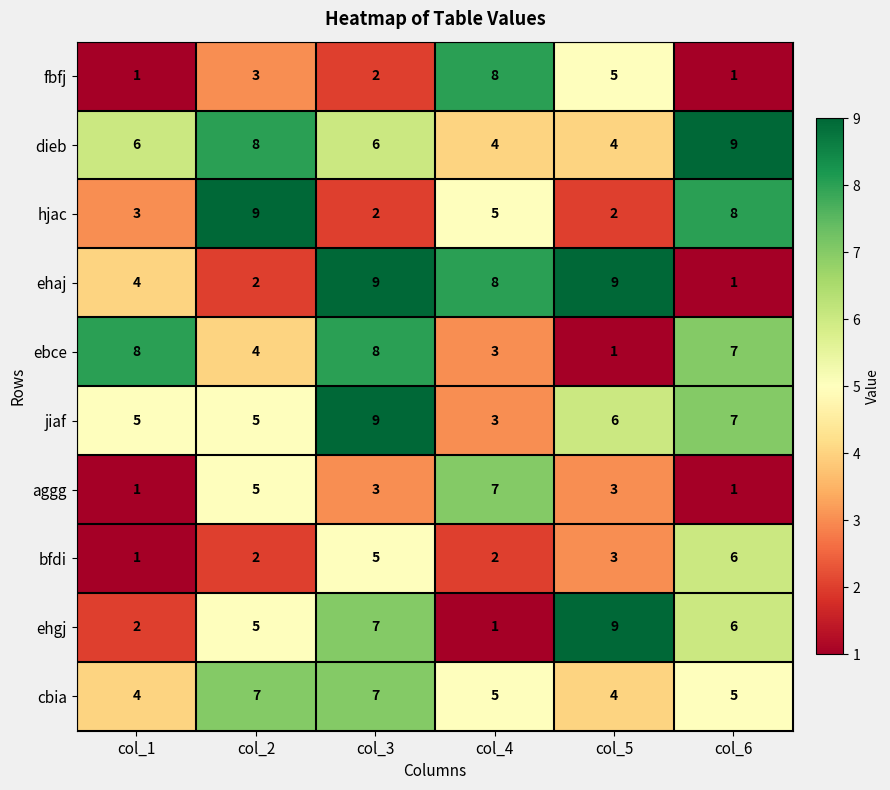

At how many categories does at least one series exceed 6?

6